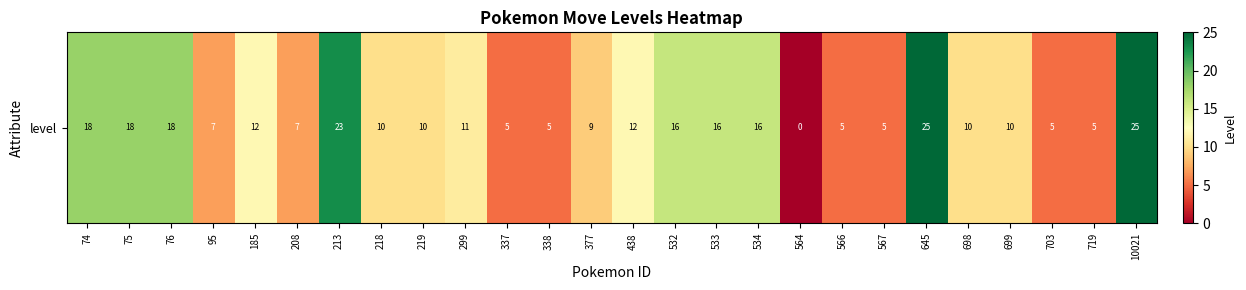

What is the average value?

12